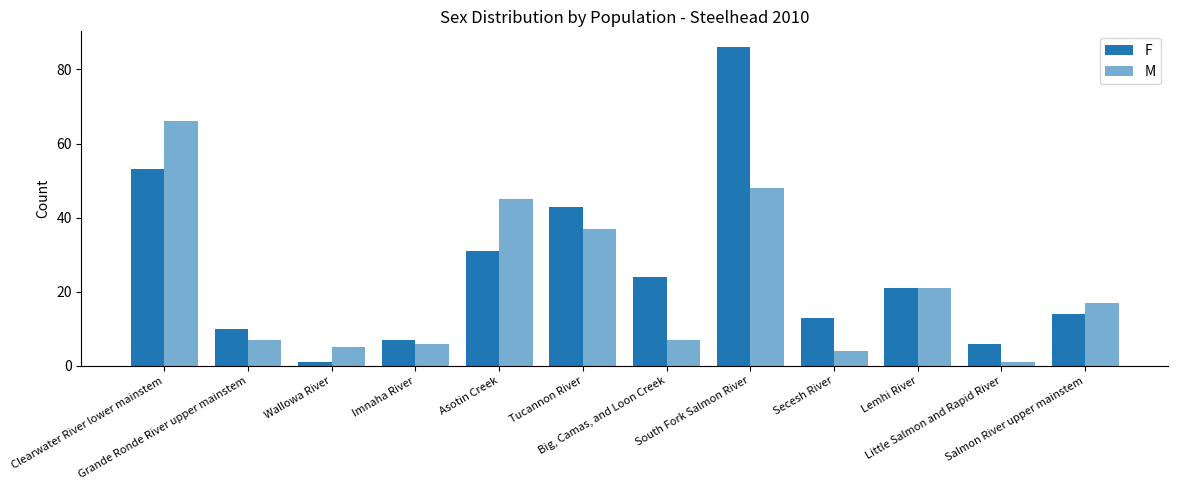

At which label does F first exceed 21?

Clearwater River lower mainstem